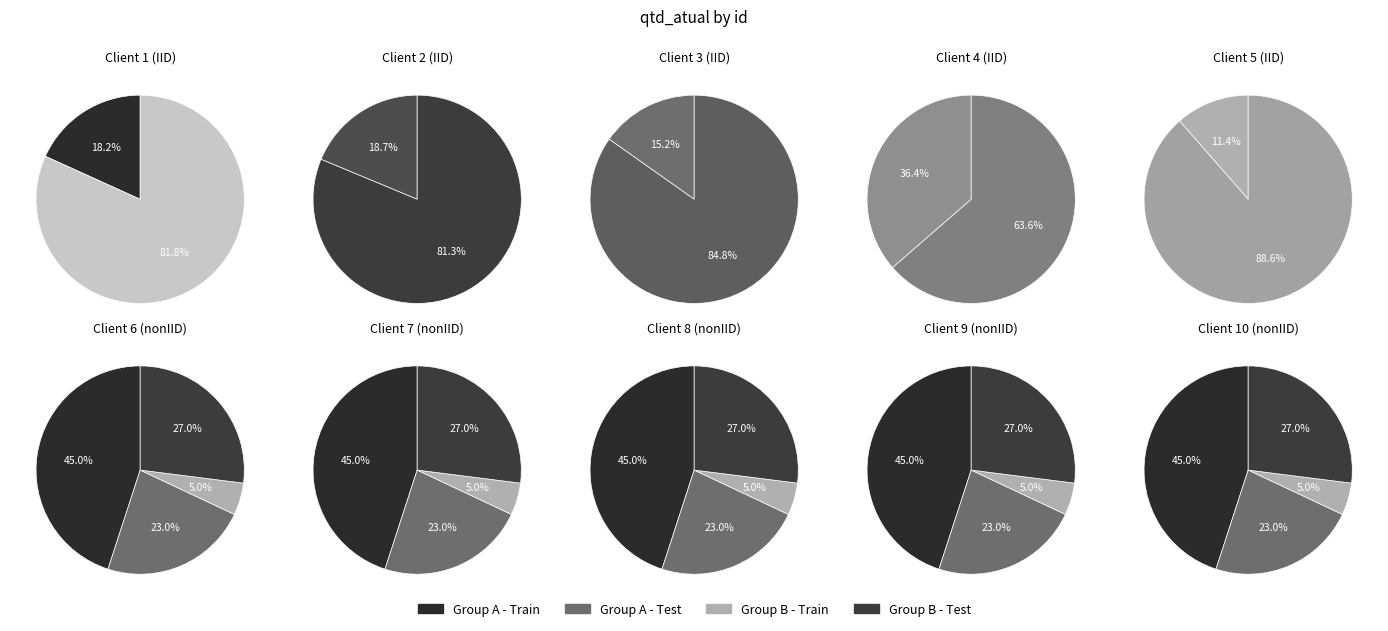

Rank the categories by value from lowest to highest.

7, 5, 3, 1, 2, 9, 10, 8, 6, 4